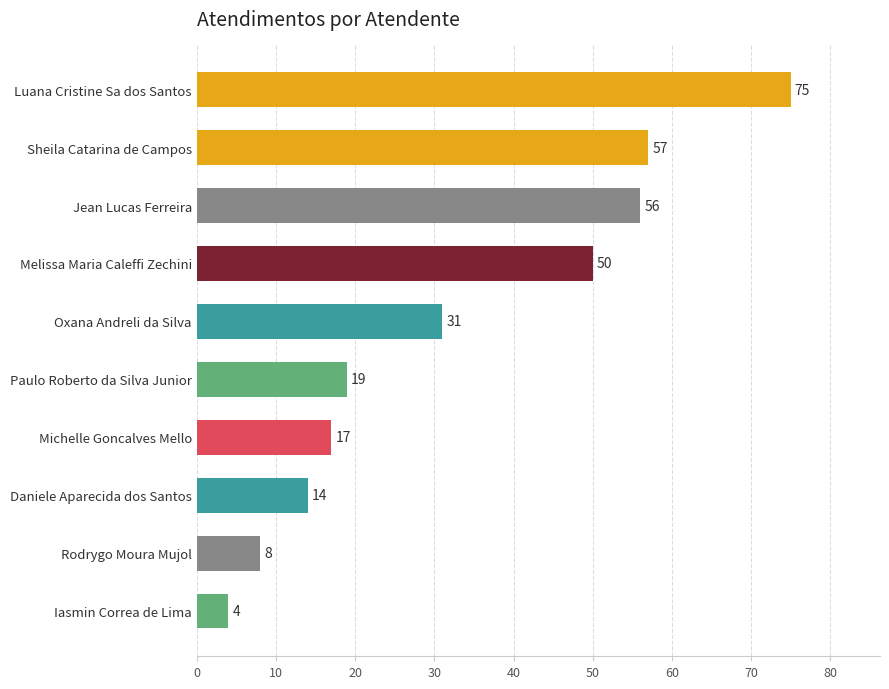

What is the change in value from Rodrygo Moura Mujol to Daniele Aparecida dos Santos?

+6